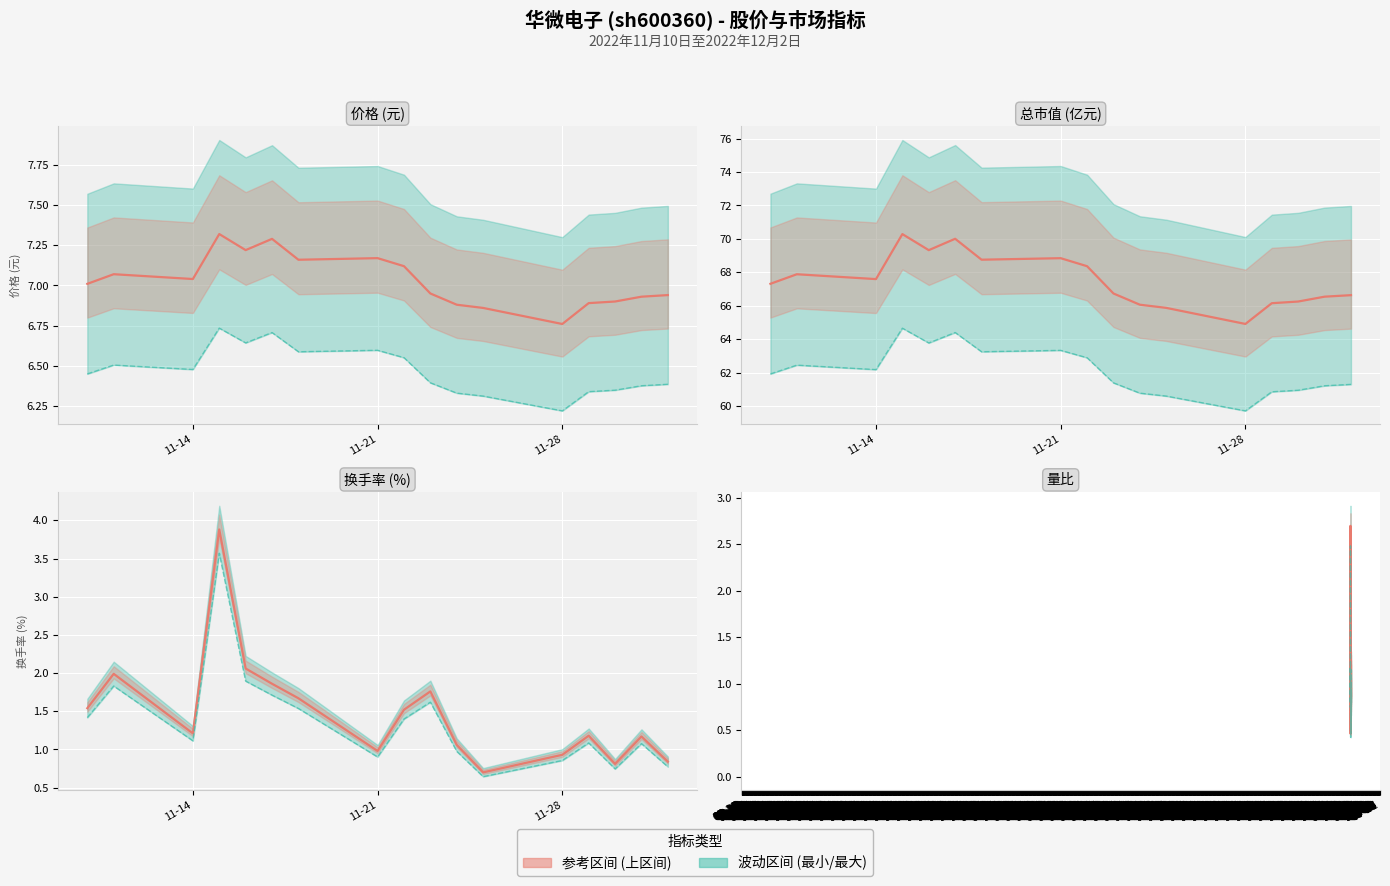

Read the 总市值(亿元)(实际值) value at 11-28.

64.9